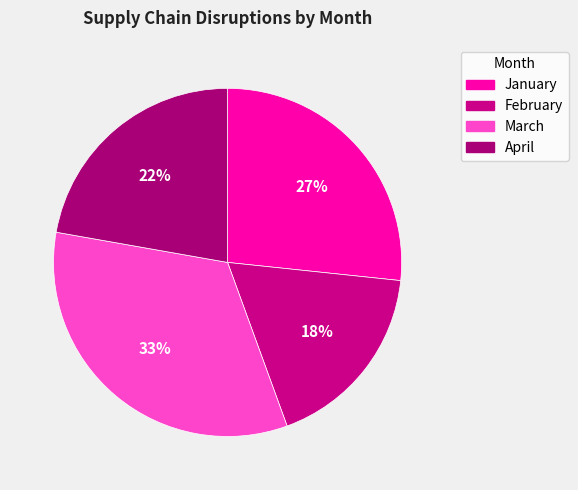

Is it true that January is 35% of the pie?

False